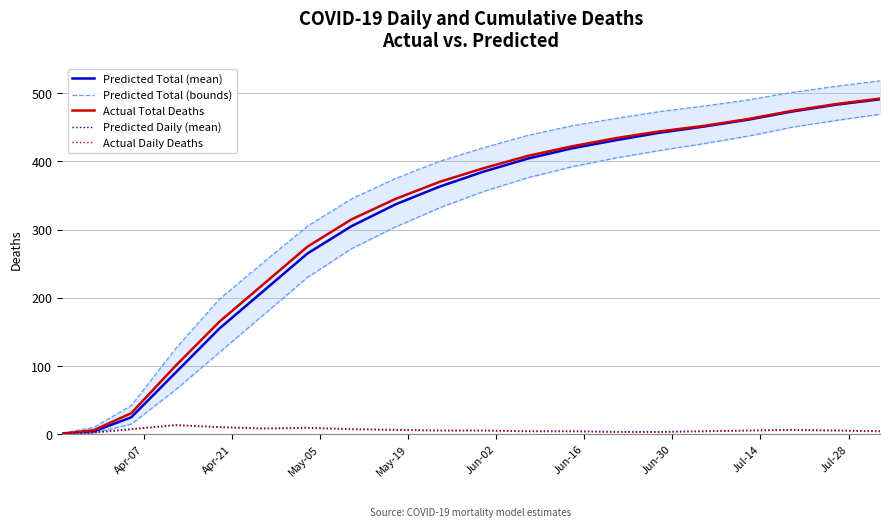

What is the value of the Actual Total Deaths point at the 20th from the left?

492